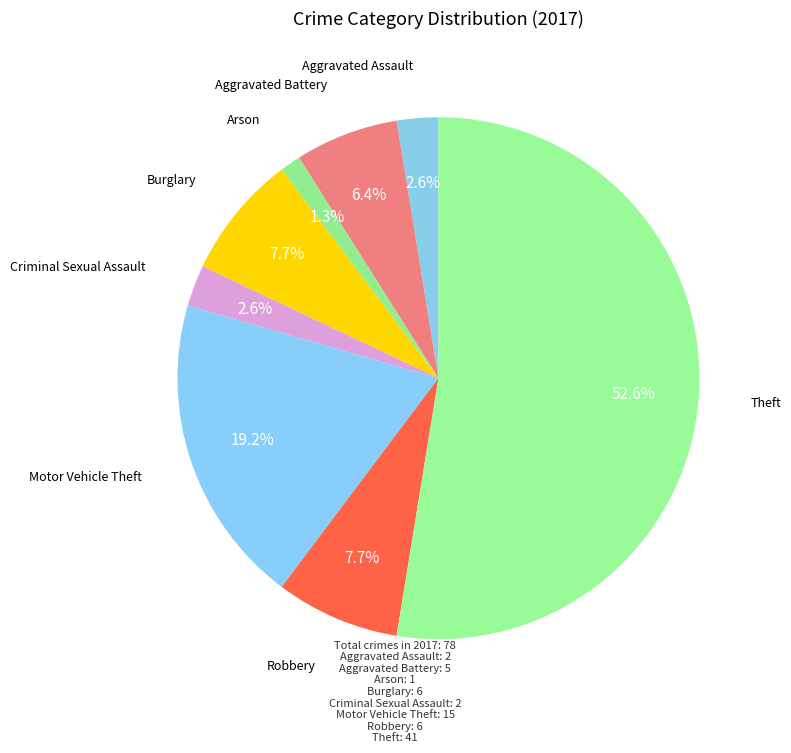

Which slice is the largest?

Theft